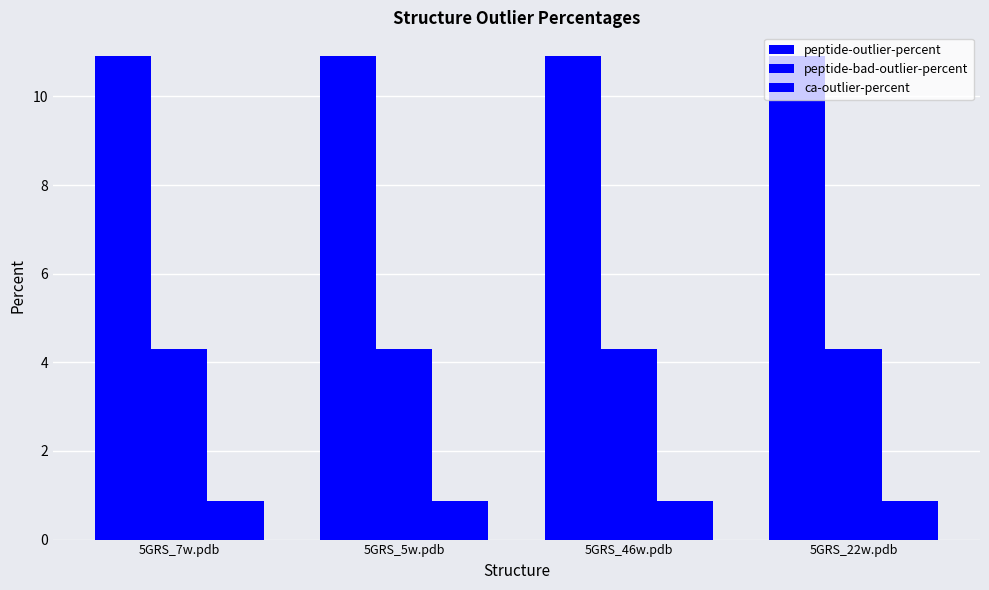

Where is ca-outlier-percent nearest to the value 0?

5GRS_7w.pdb